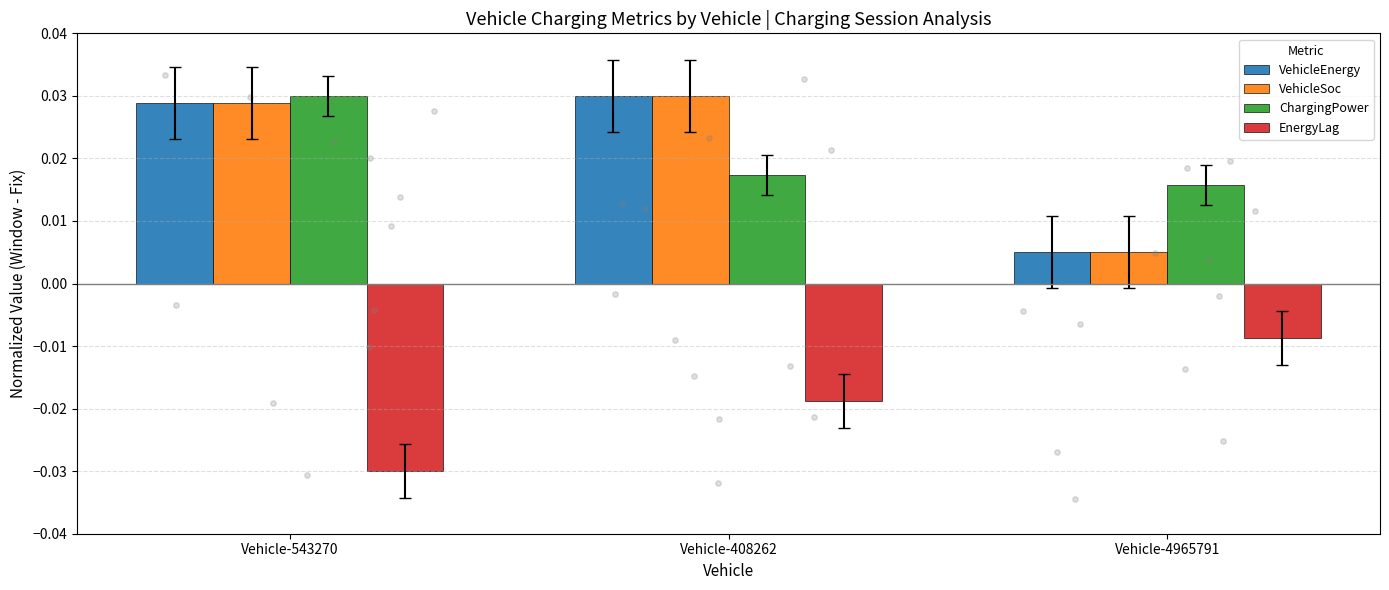

Which series reaches the maximum Y coordinate?

VehicleEnergy